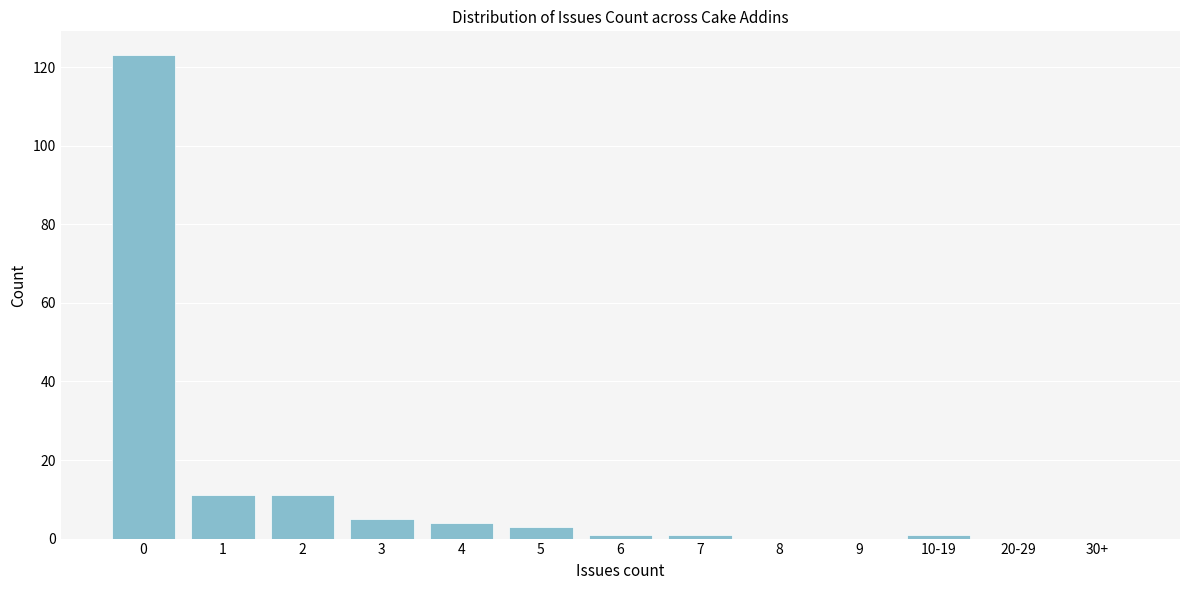

Reading right to left, extract all data points from this chart.

30+=0	20-29=0	10-19=1	9=0	8=0	7=1	6=1	5=3	4=4	3=5	2=11	1=11	0=123